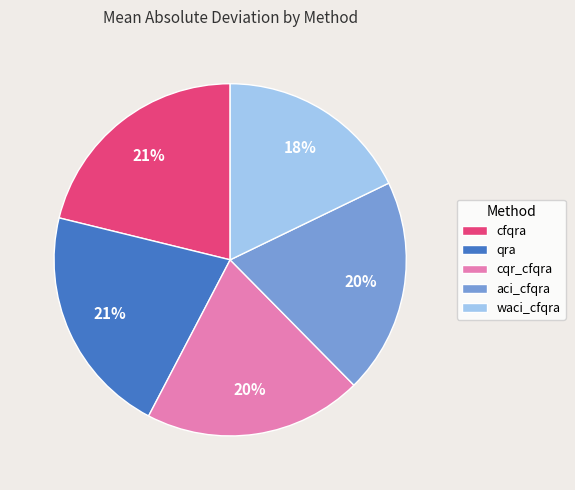

True or false: cqr_cfqra accounts for 27% of the total.

False